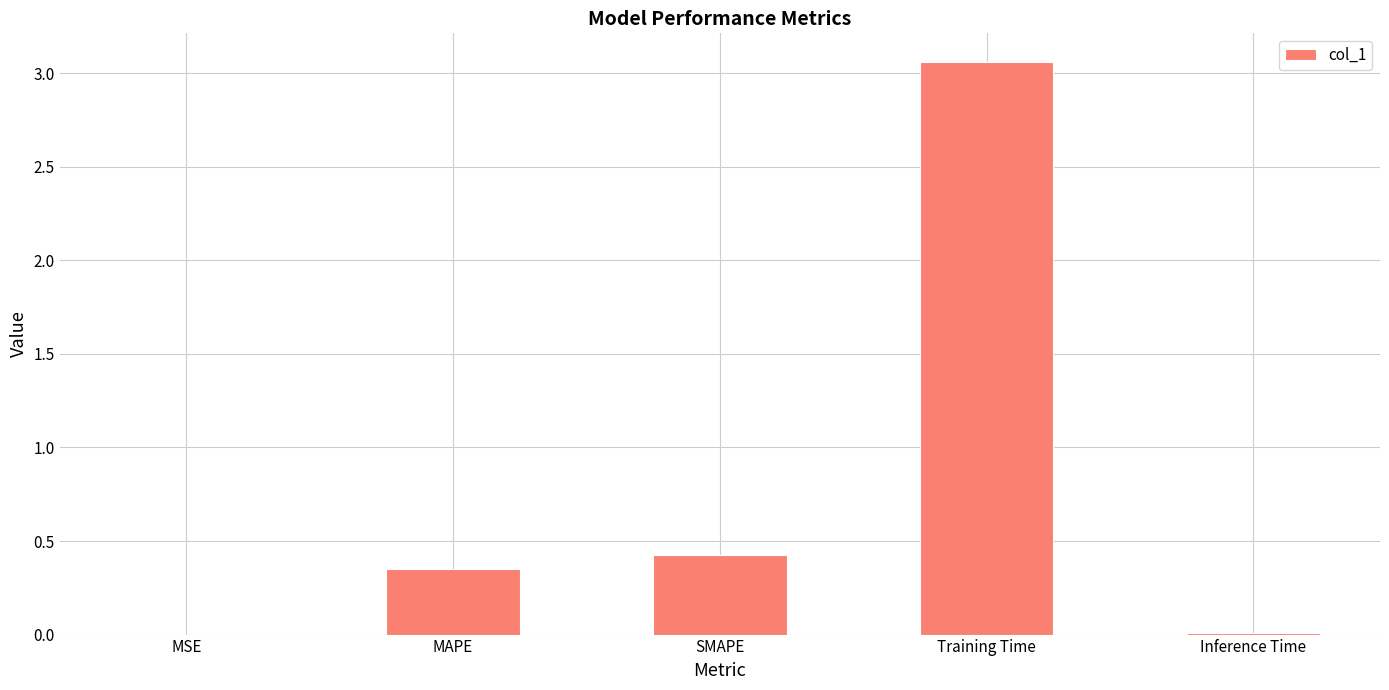

What is the sum of all values?

3.8